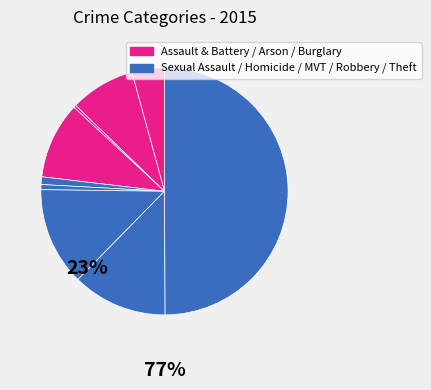

How many slices are in this pie chart?

9